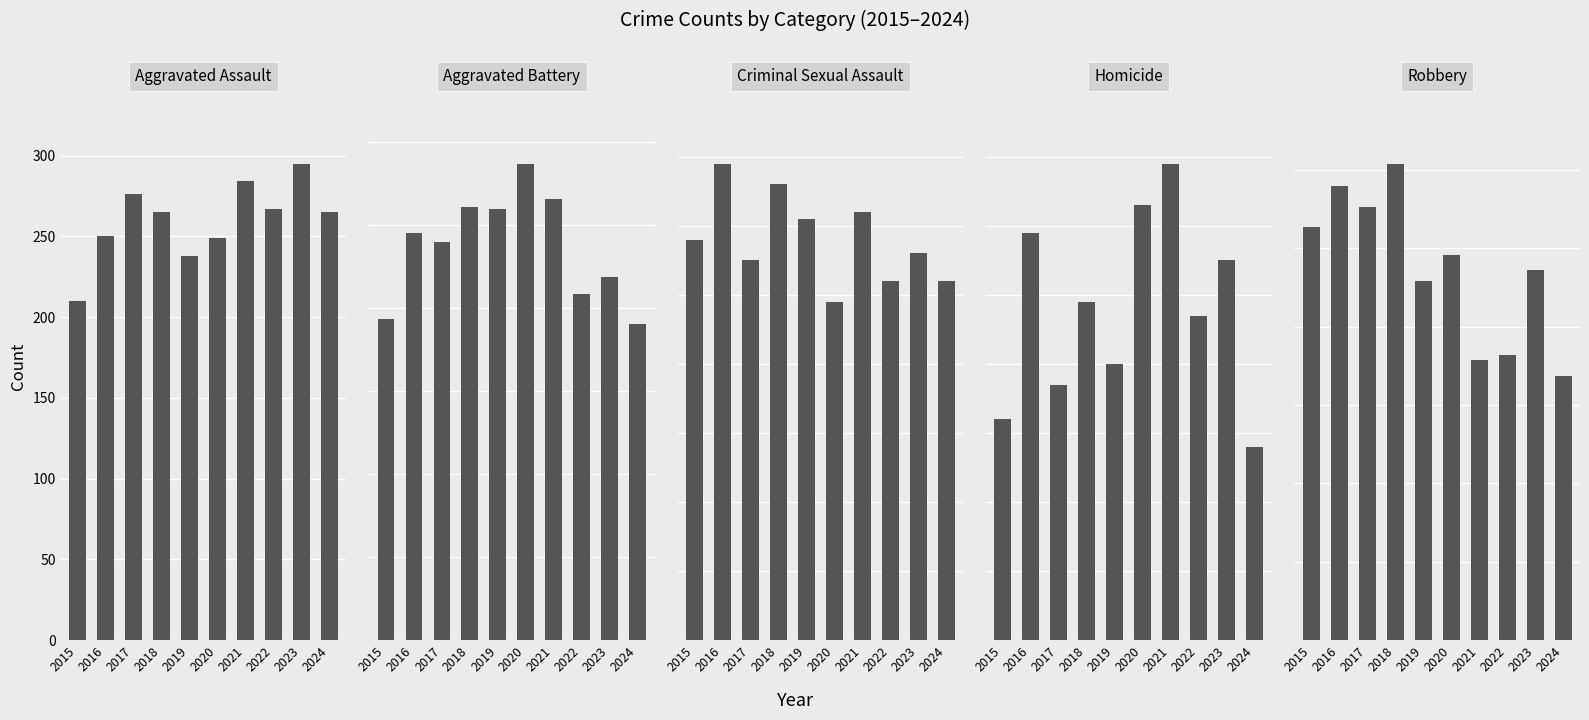

What is the sum of all Aggravated Assault values?

2599